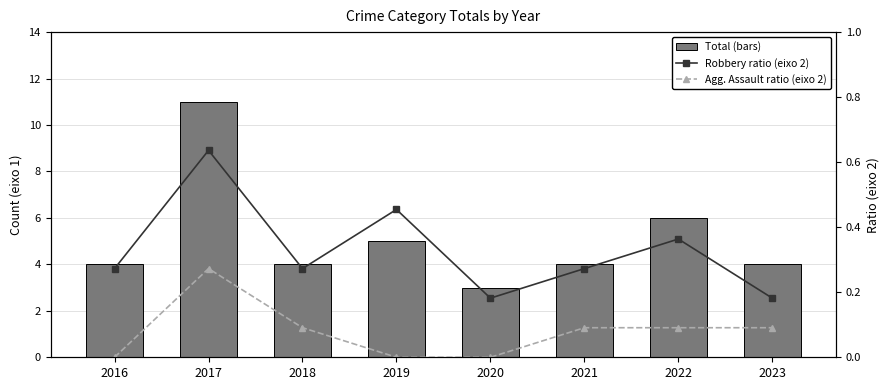

At which label is Total (bars) closest to 7?

2022